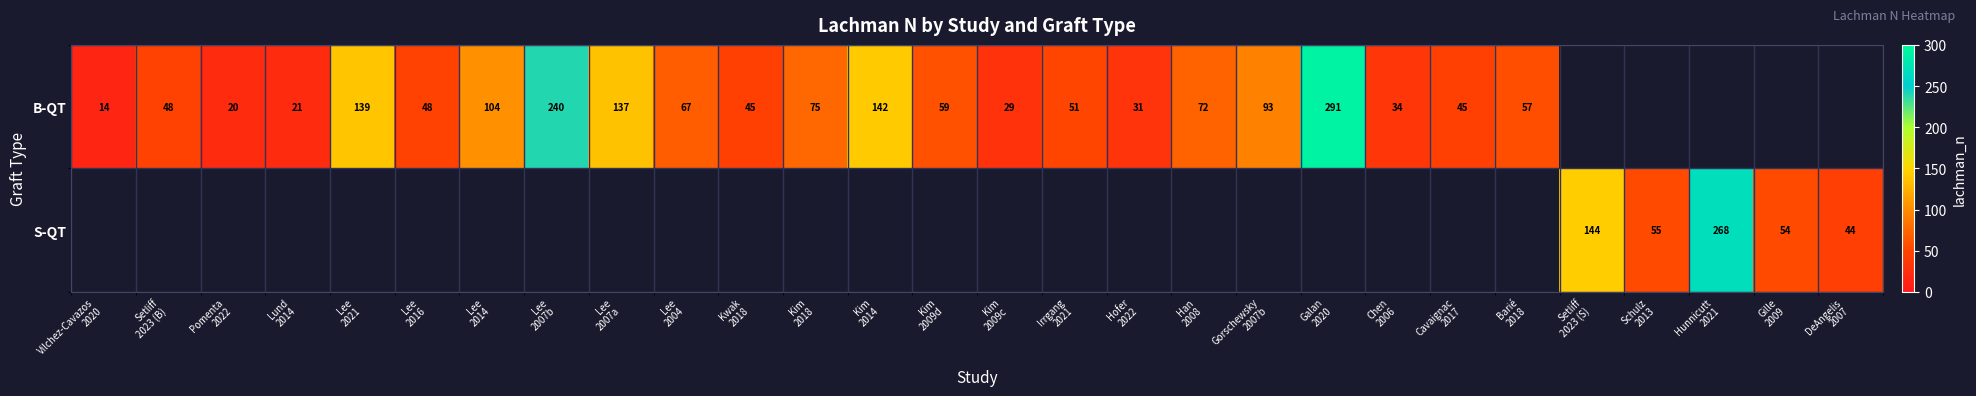

How many data points in B-QT are above 72?

8